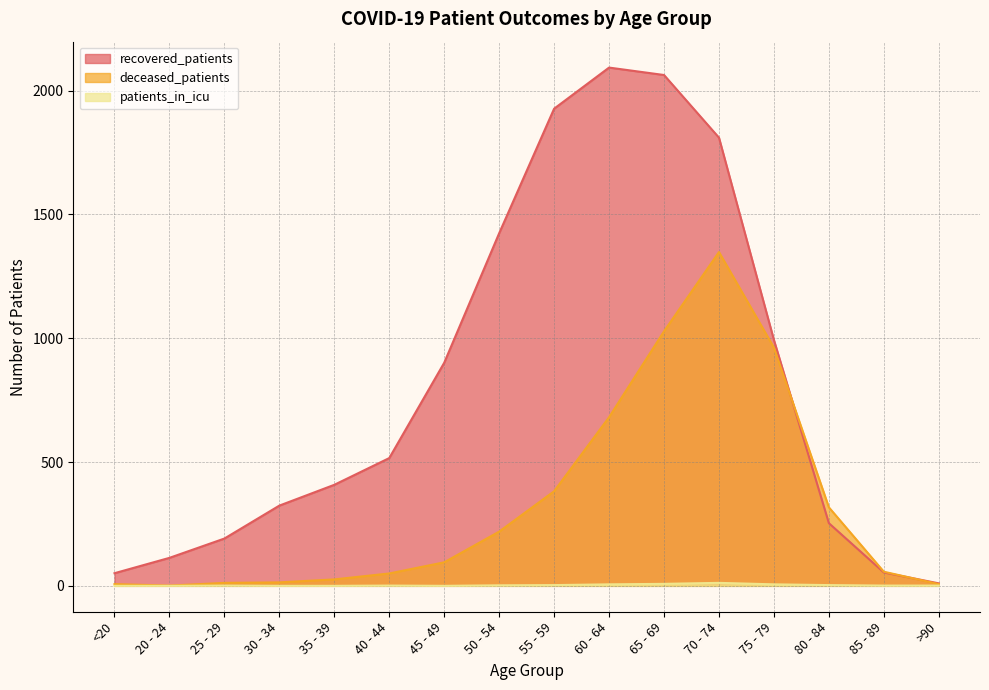

True or false: recovered_patients and patients_in_icu intersect in this chart.

False